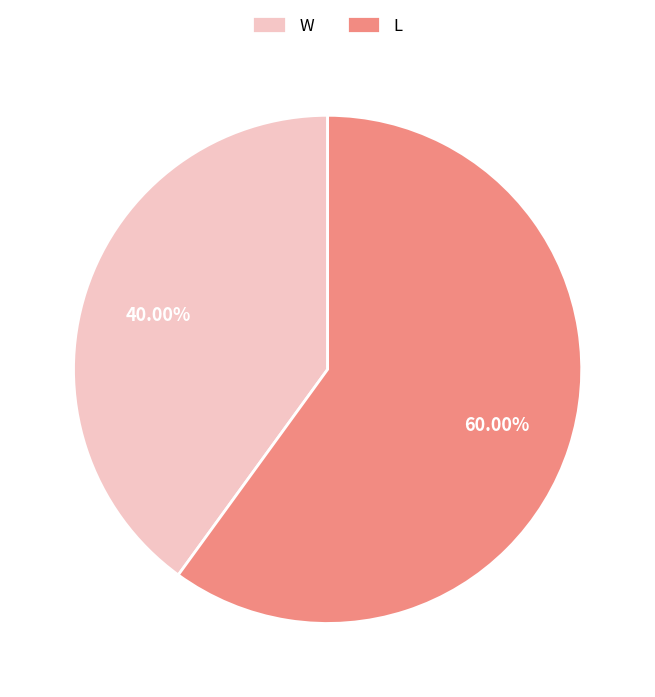

Rank the categories by value from lowest to highest.

W, L